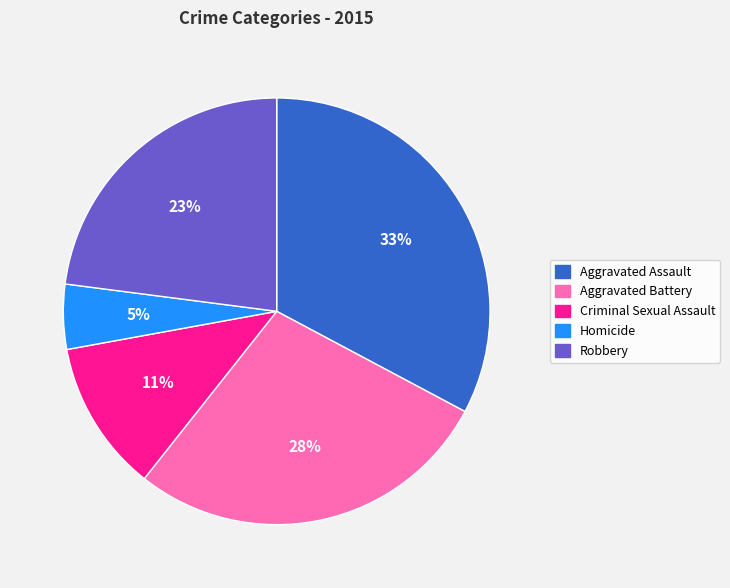

Which has a higher value, Criminal Sexual Assault or Aggravated Assault?

Aggravated Assault